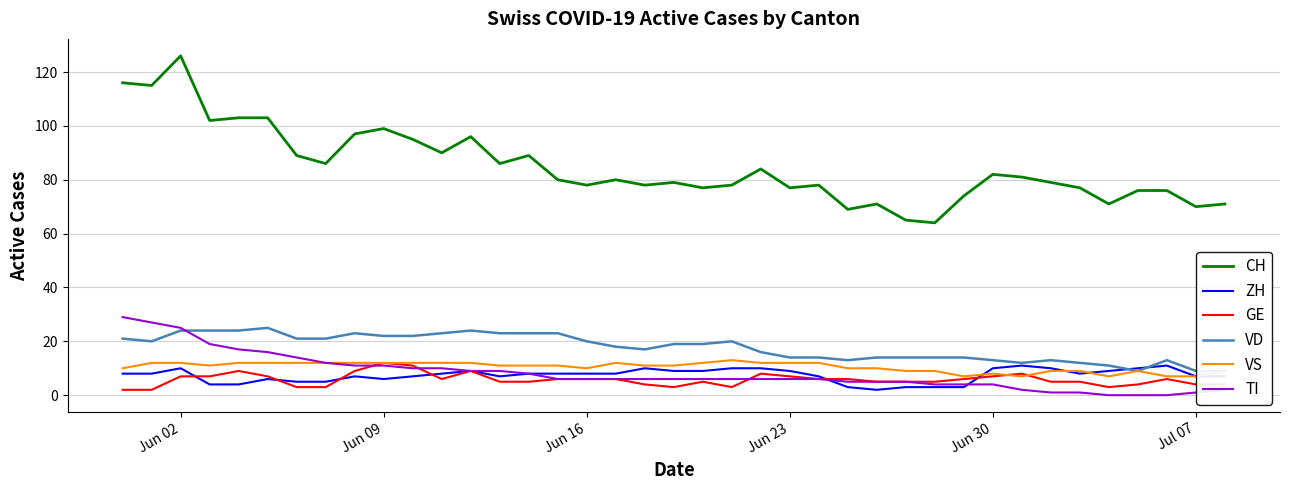

How many intersections are there between TI and ZH?

2